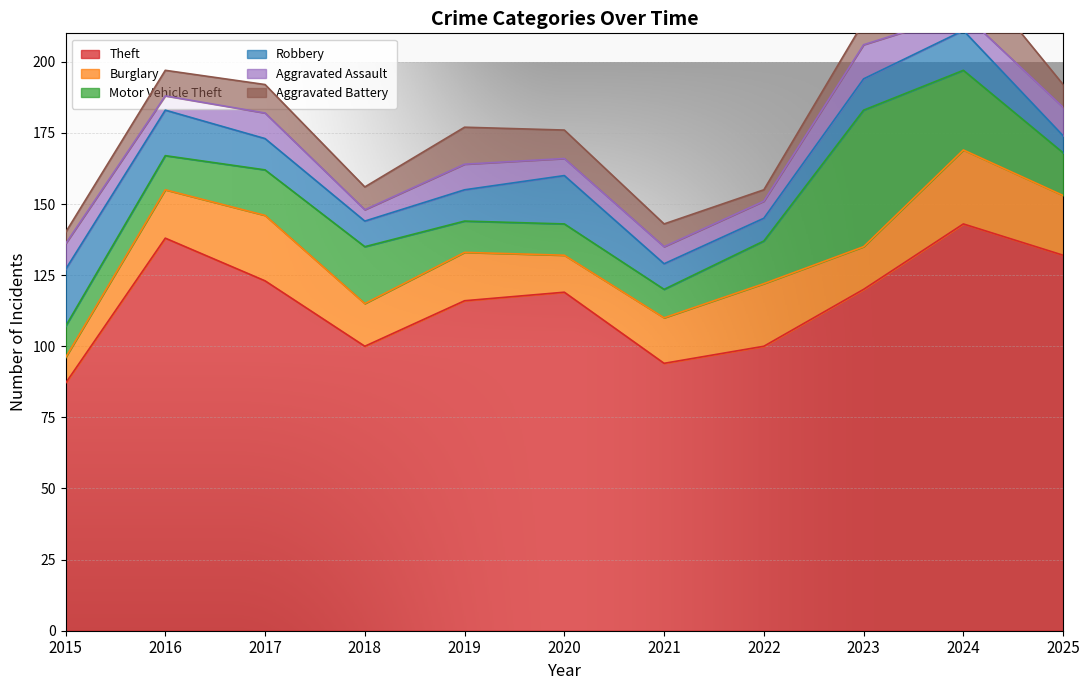

Is it true that Aggravated Assault equals 1 at 2022?

False